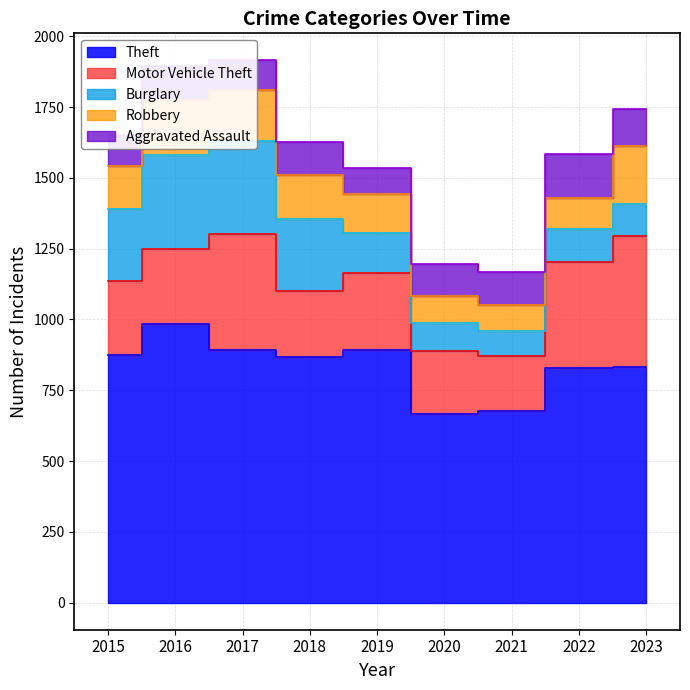

The Motor Vehicle Theft series shows 684 at 2017. True or false?

False